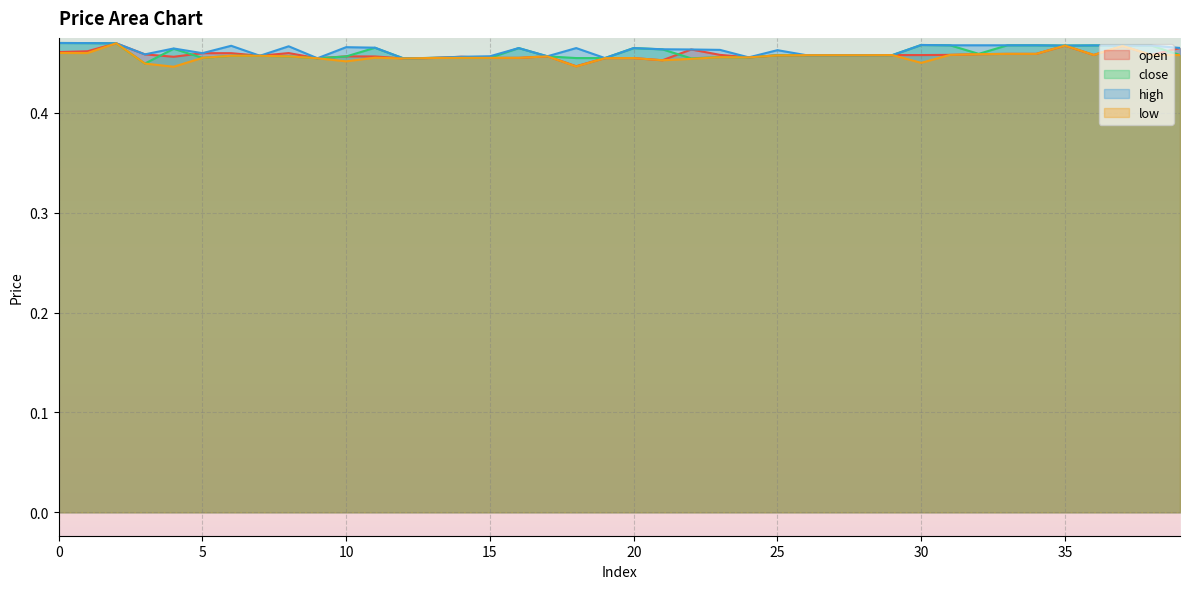

What is the average value of the close series?

0.5